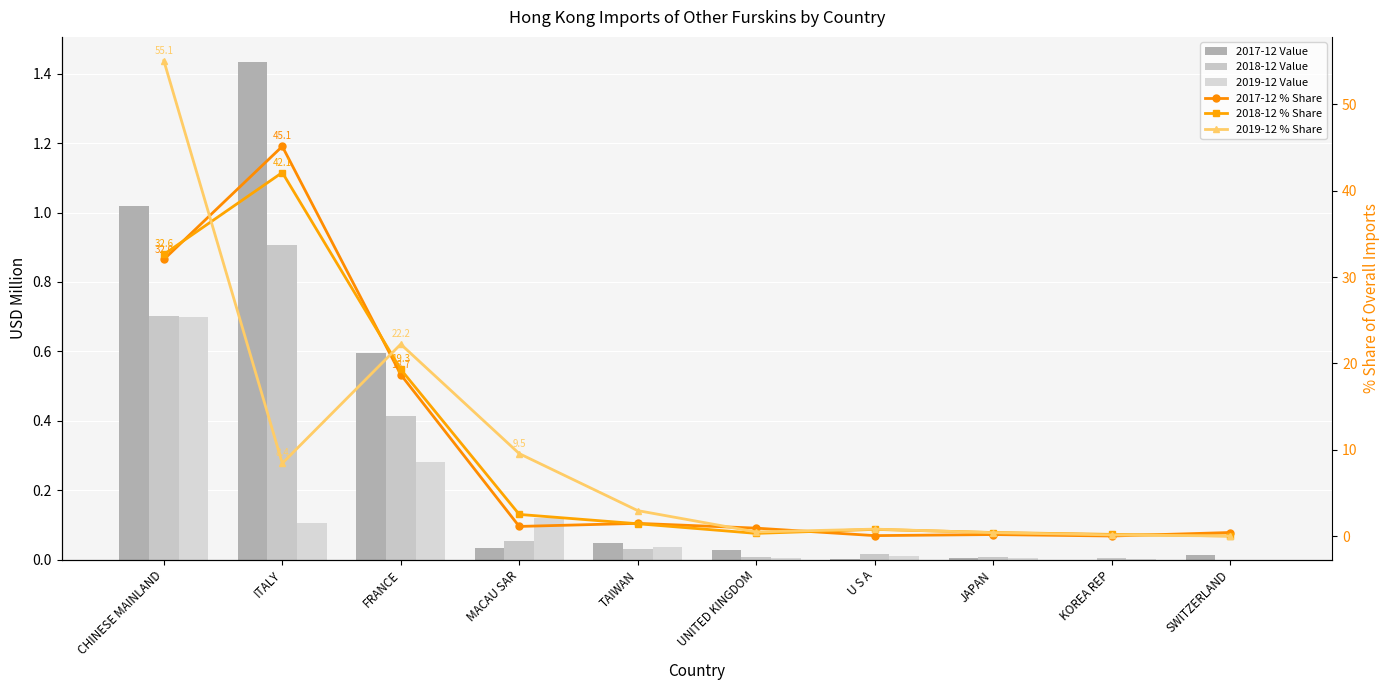

What is the highest value of the 2019-12 Value series?

0.7